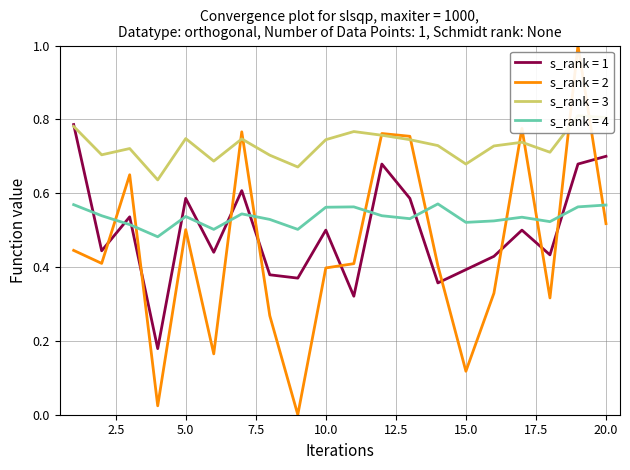

How many interior local valleys does the ORtg_norm series have?

6